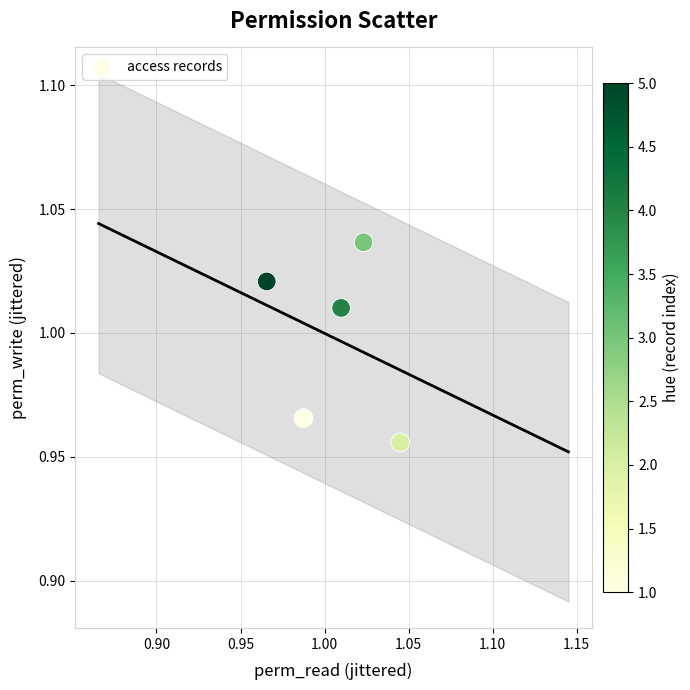

Count the number of points in this scatter plot.

5